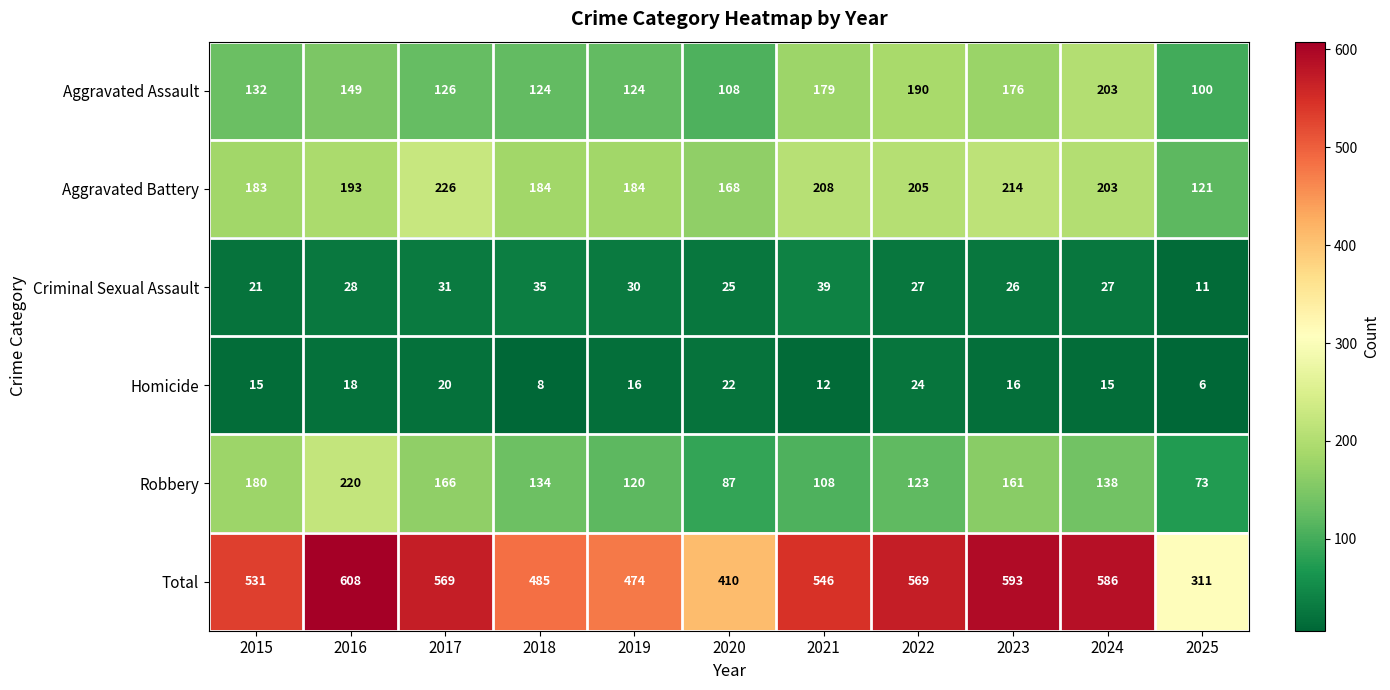

What is the minimum value shown in the chart?

6